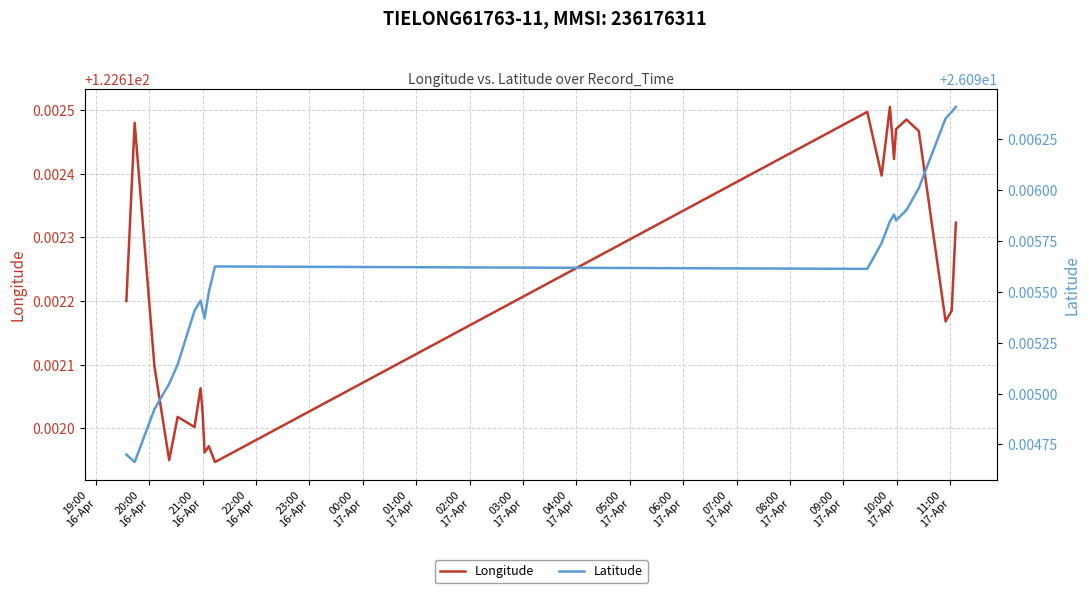

In Longitude, how many points are lower than both neighbors (excluding endpoints)?

7